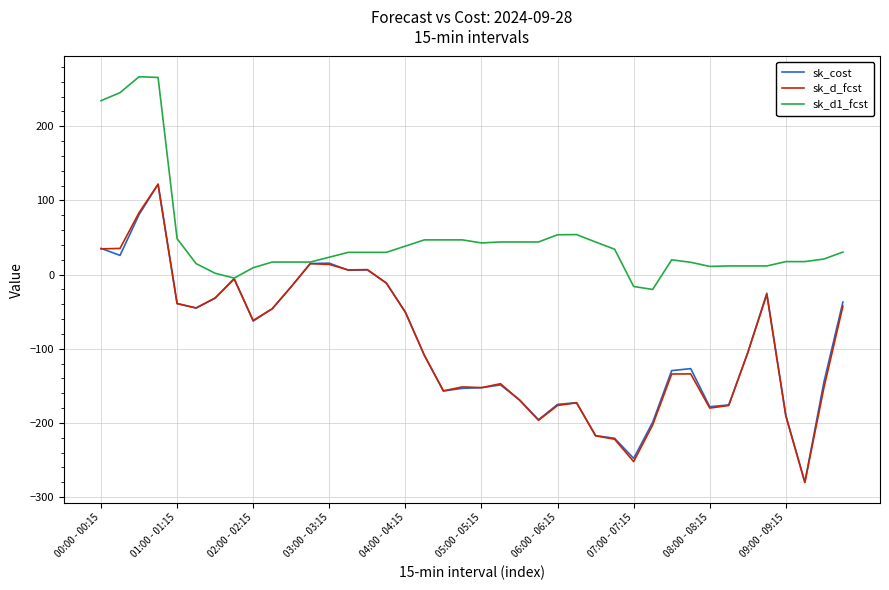

What is the maximum value shown in the chart?

266.7